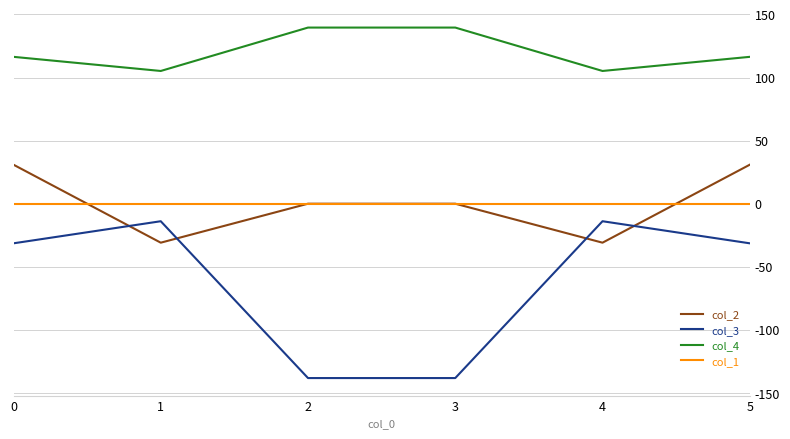

True or false: col_2 has a value of 30.9 at 5.

True